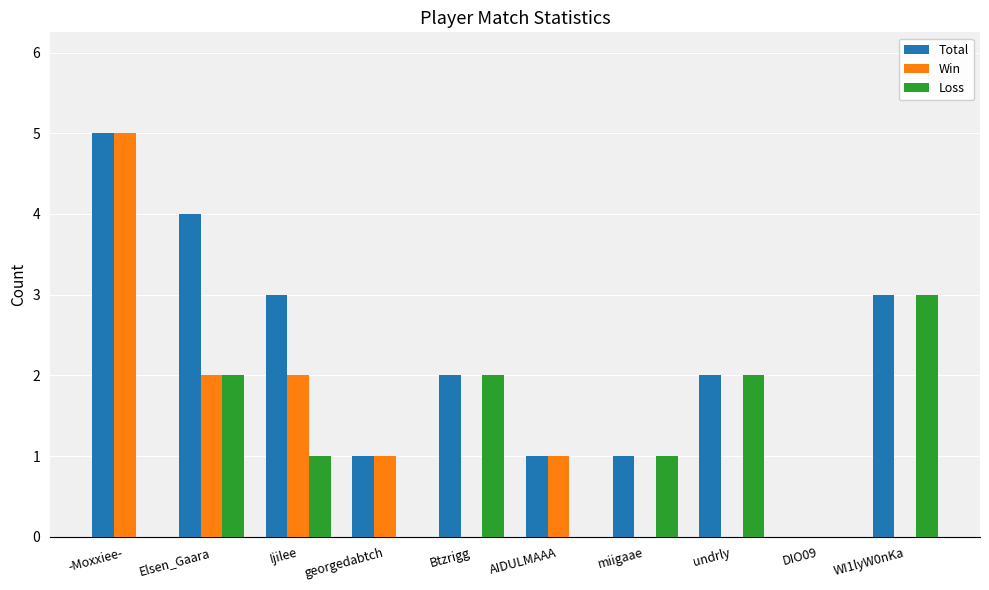

Reading right to left, list all the values displayed in this chart.

Total: 3	0	2	1	1	2	1	3	4	5
Win: 0	0	0	0	1	0	1	2	2	5
Loss: 3	0	2	1	0	2	0	1	2	0